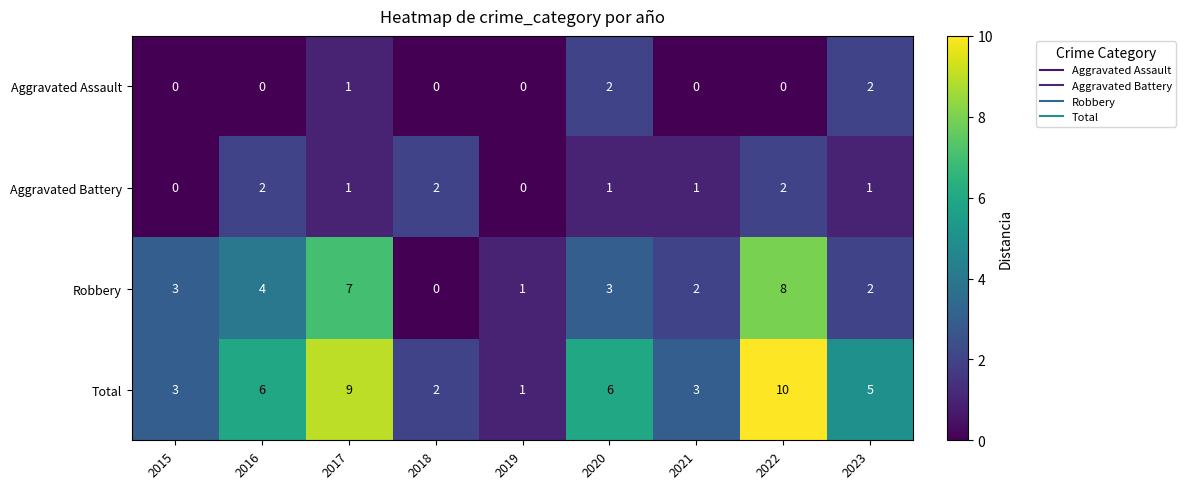

How many categories are shown in the chart?

9